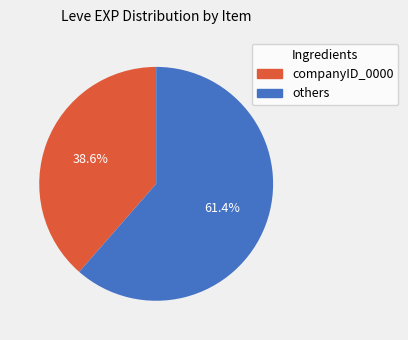

Does any single category account for the majority?

Yes